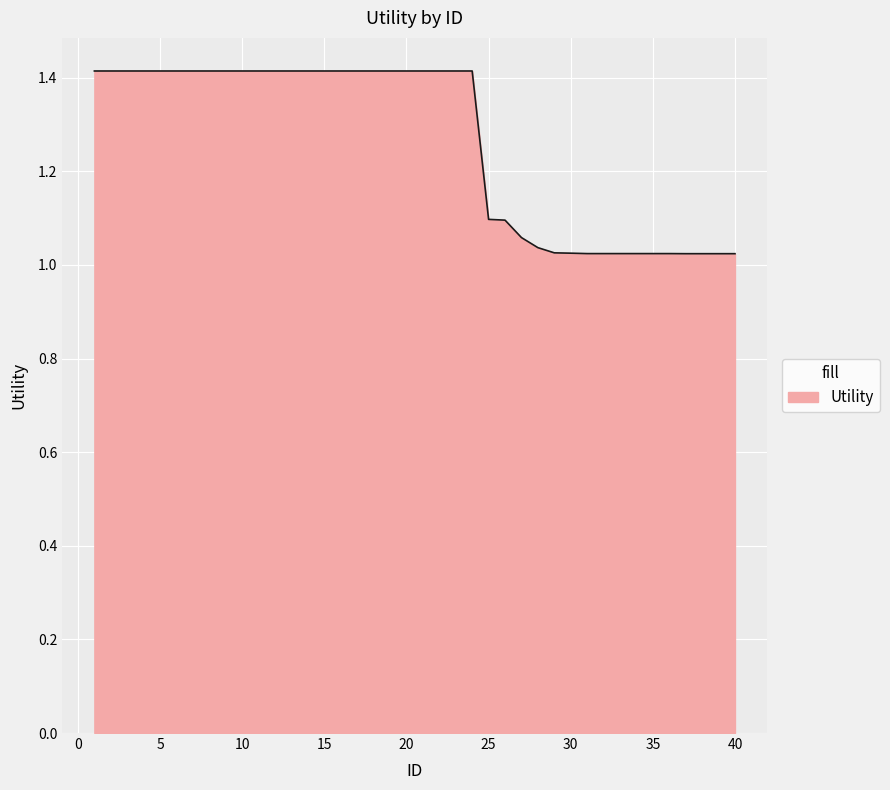

What is the difference between the maximum and minimum values?

0.4